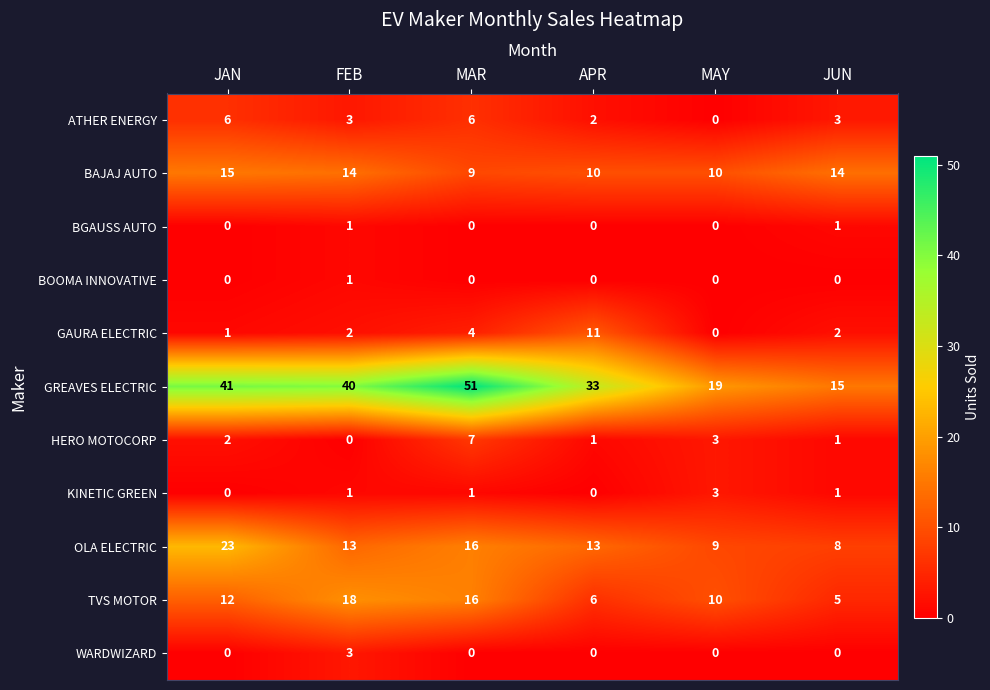

How many series are shown in this chart?

11